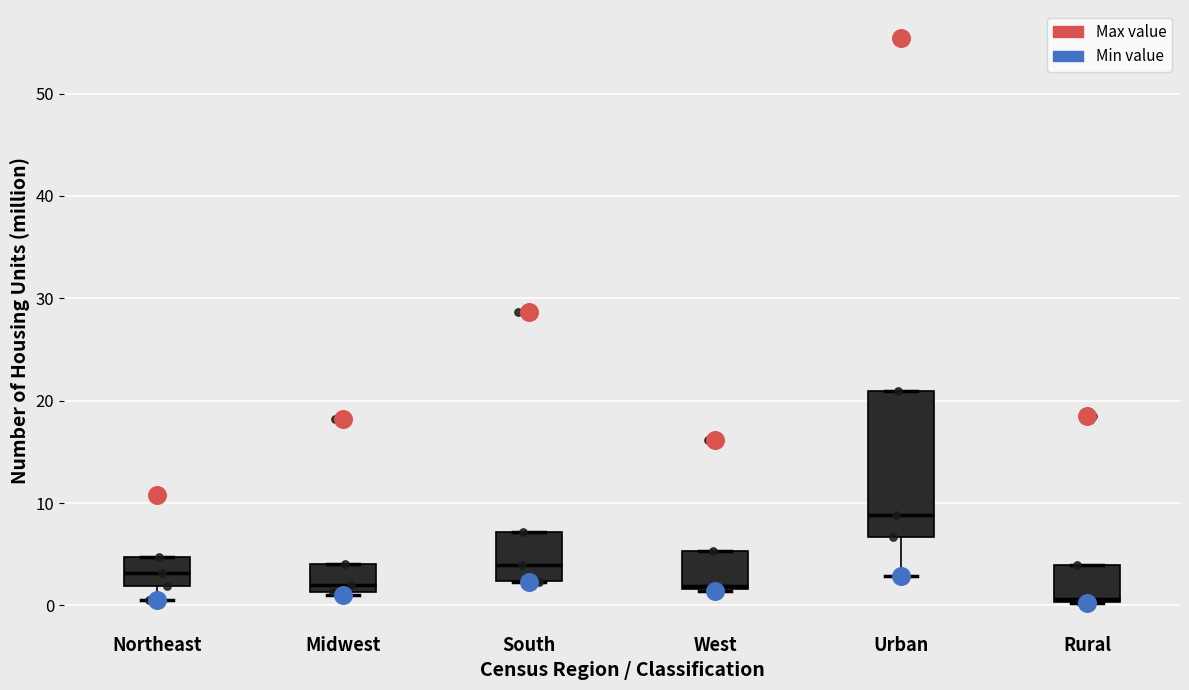

Reading left to right, transcribe this box plot: for each box, give where its median line is, the range the box spans, and where its two whiskers end, as read against the y-axis. The values are not printed on the chart, so give them approximately, as read against the axis.

Northeast: median 3, box 2 to 5, whiskers 1 to 5
Midwest: median 2, box 1 to 4, whiskers 1 (just below the box's lower edge) to 4
South: median 4, box 2 to 7, whiskers 2 to 7
West: median 2, box 2 to 5, whiskers 1 to 5
Urban: median 9, box 7 to 21, whiskers 3 to 21
Rural: median 1, box 0 to 4, whiskers 0 to 4